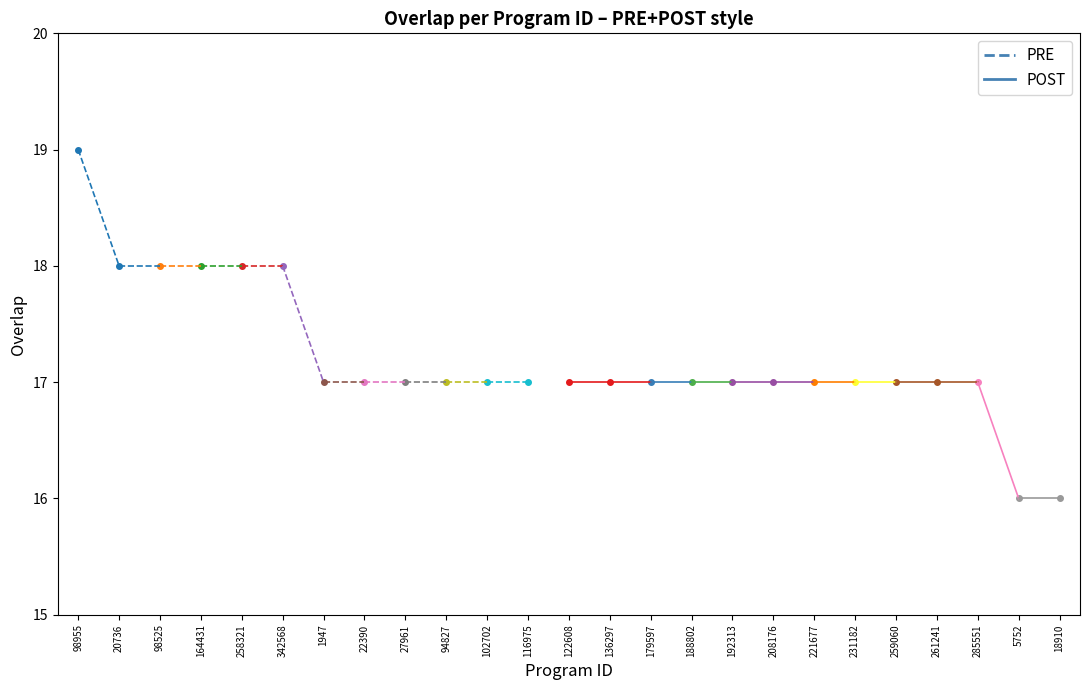

What is the maximum value shown in the chart?

19